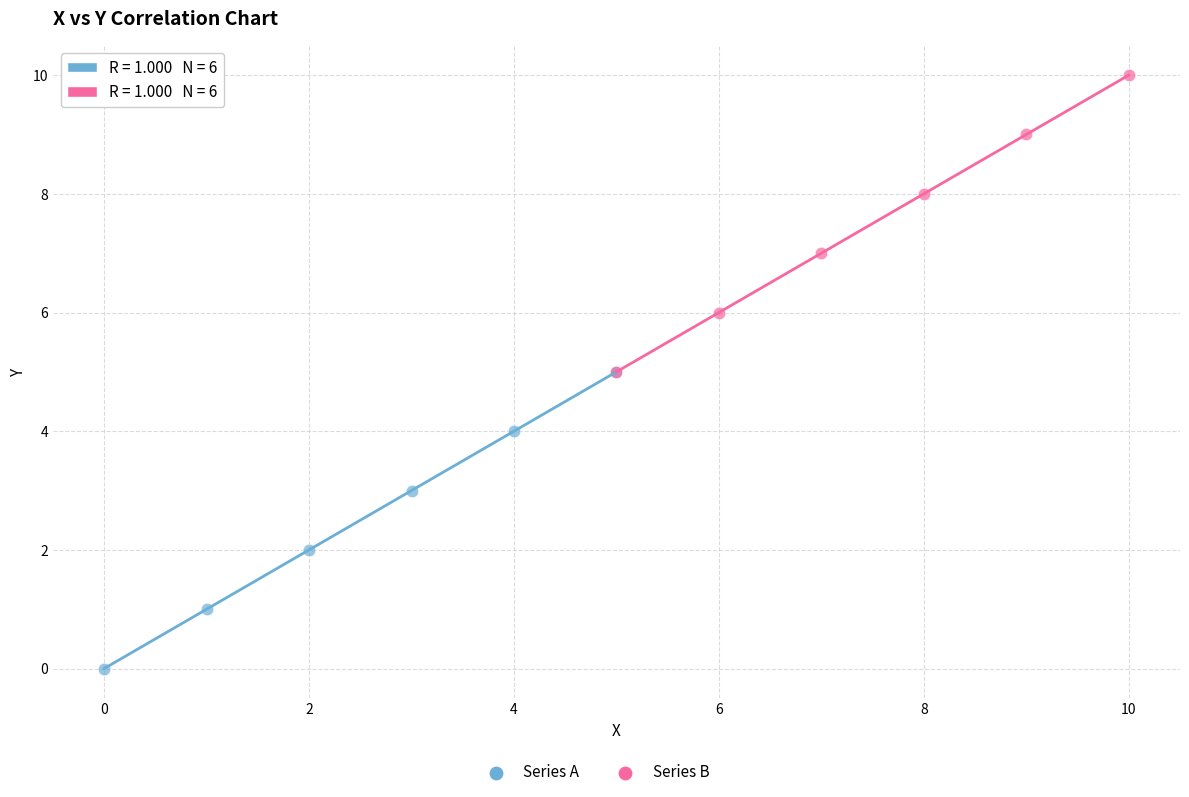

Which series reaches the minimum Y coordinate?

Series A